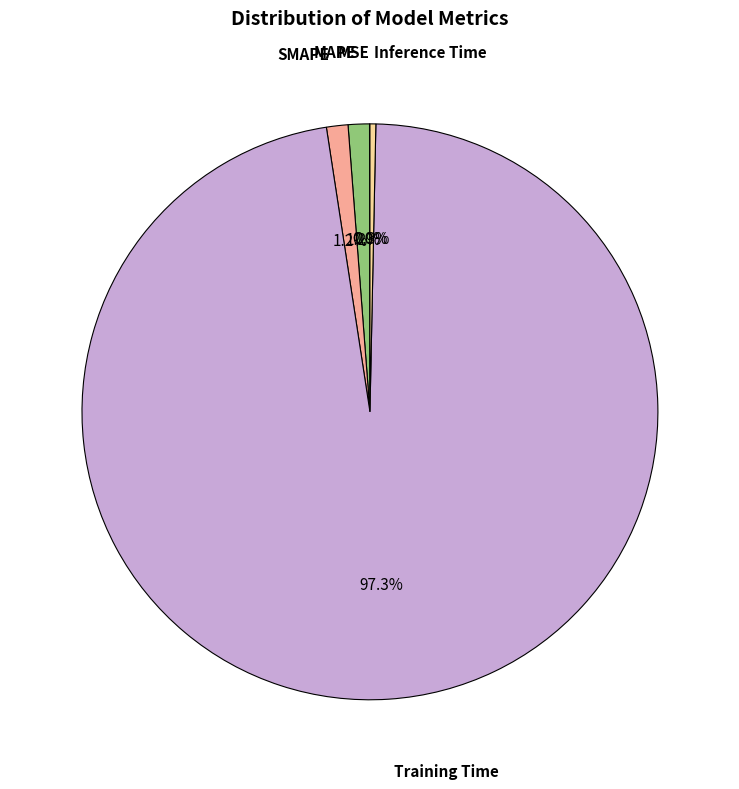

Does any single category account for the majority?

Yes